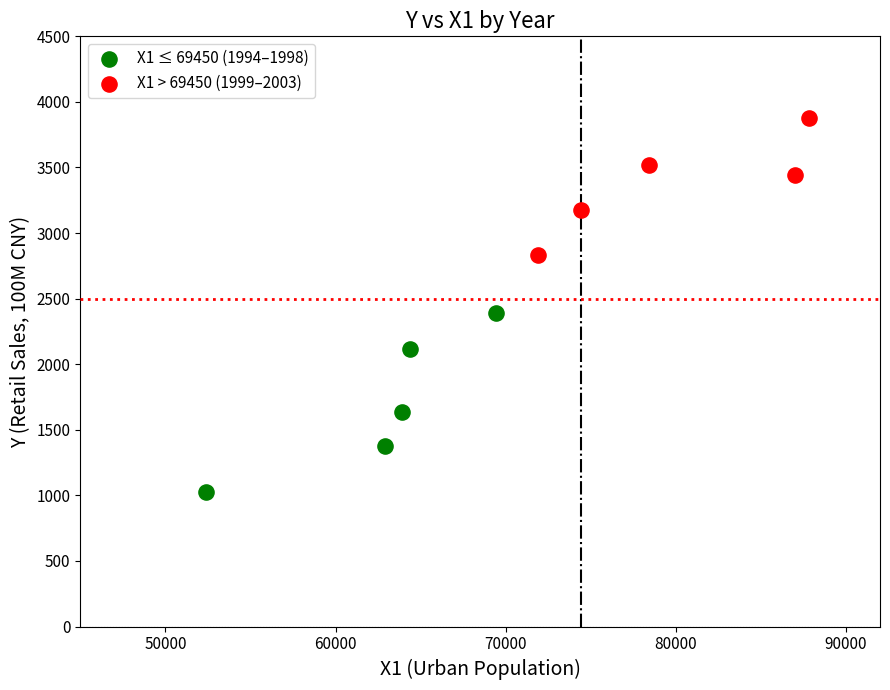

Which series reaches the maximum Y coordinate?

X1 > 69450 (1999–2003)